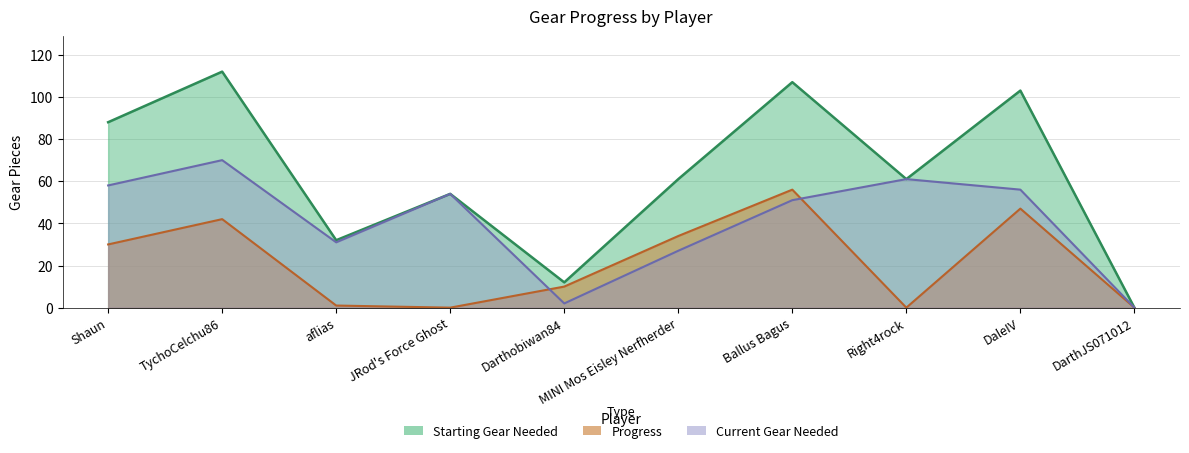

At how many categories does at least one series exceed 51?

7